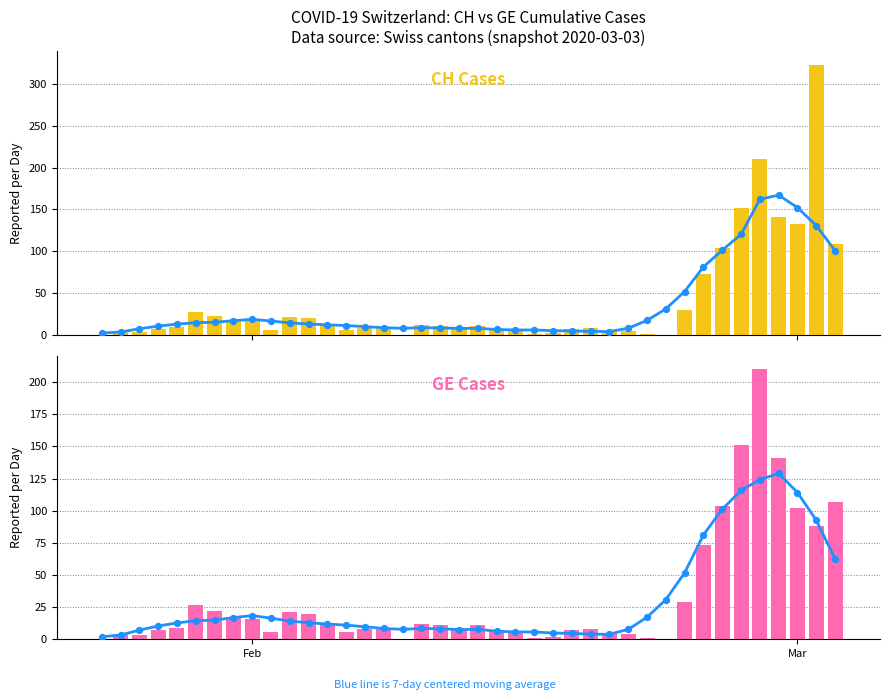

Which series contains the highest Y value?

CH Cases